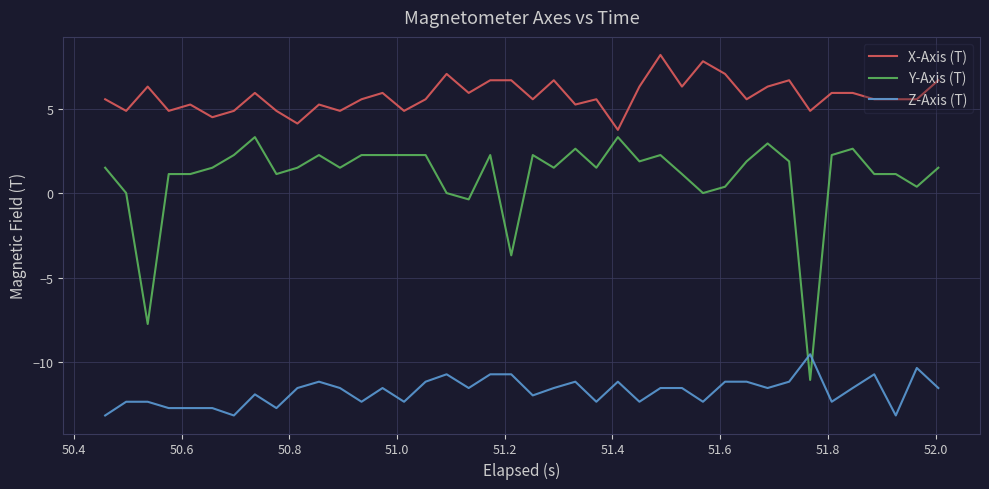

Which series has the widest spread of values?

Y-Axis (T)